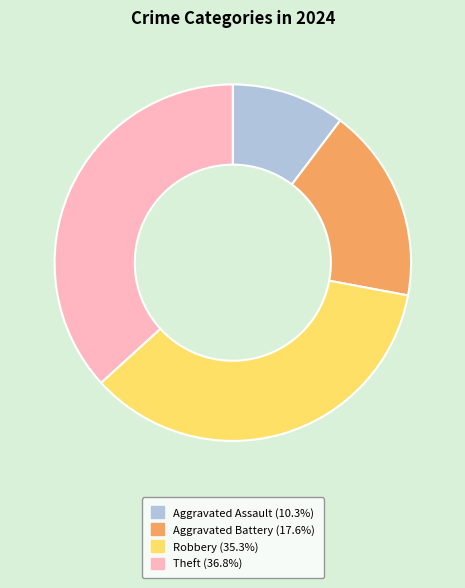

Is Aggravated Battery the majority of the pie?

No